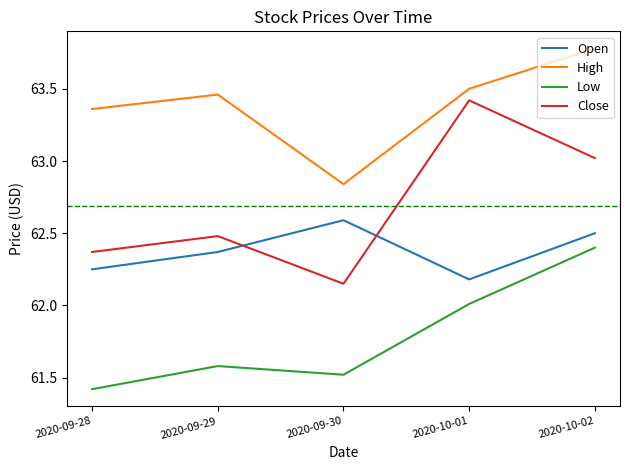

What is the difference between the Low values at 2020-10-01 and 2020-09-28?

0.6